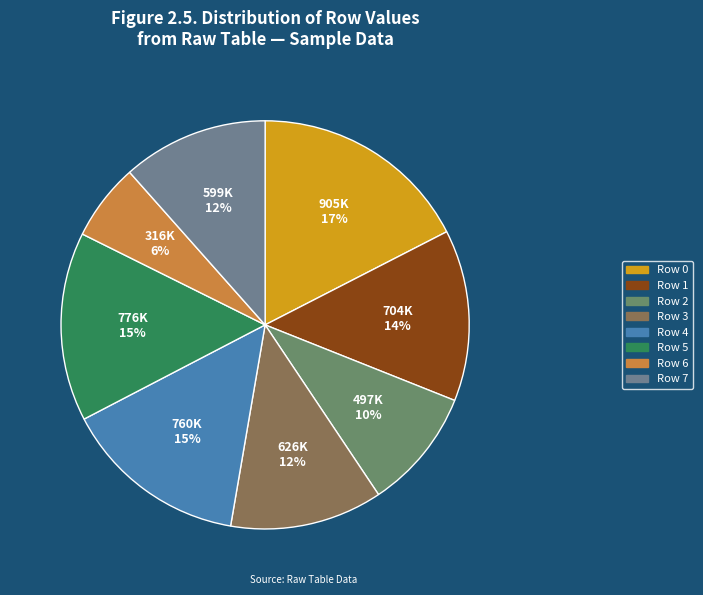

Count the number of slices in the pie.

8